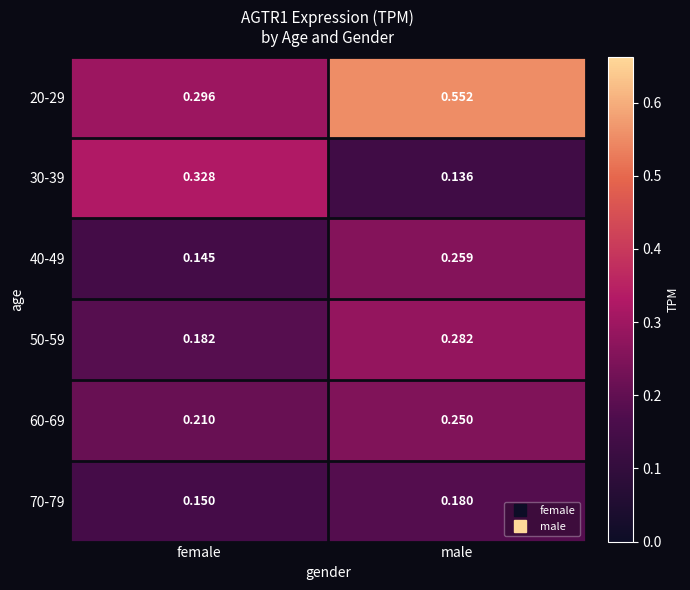

At which category is the sum across all series the highest?

male